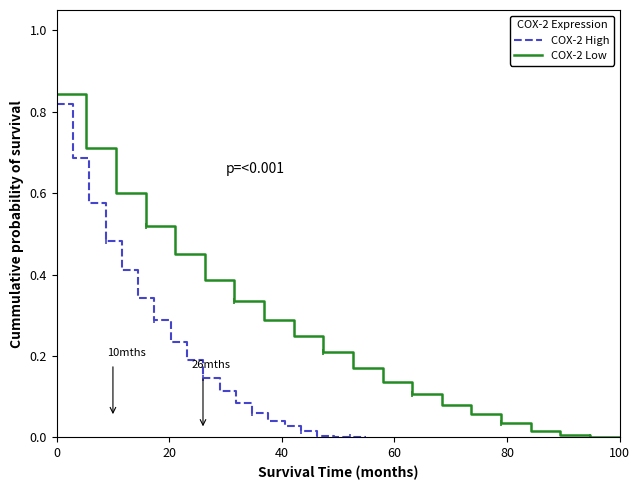

What is the average value of the COX-2 High series?

0.2